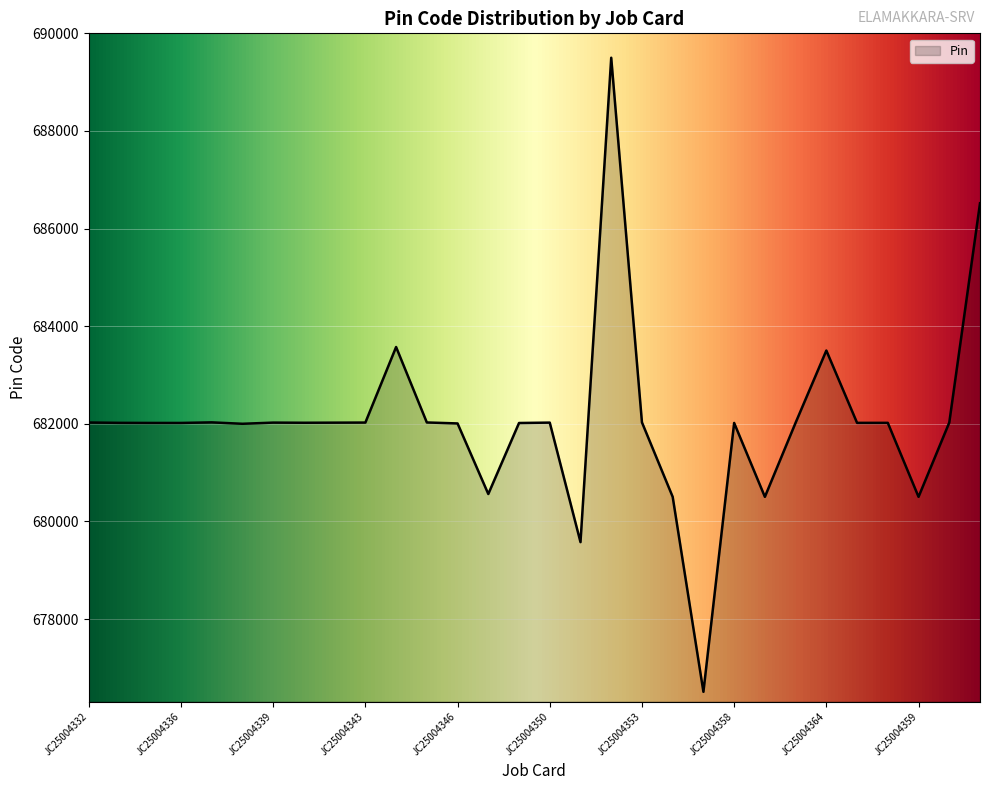

What is the smallest value displayed?

676509